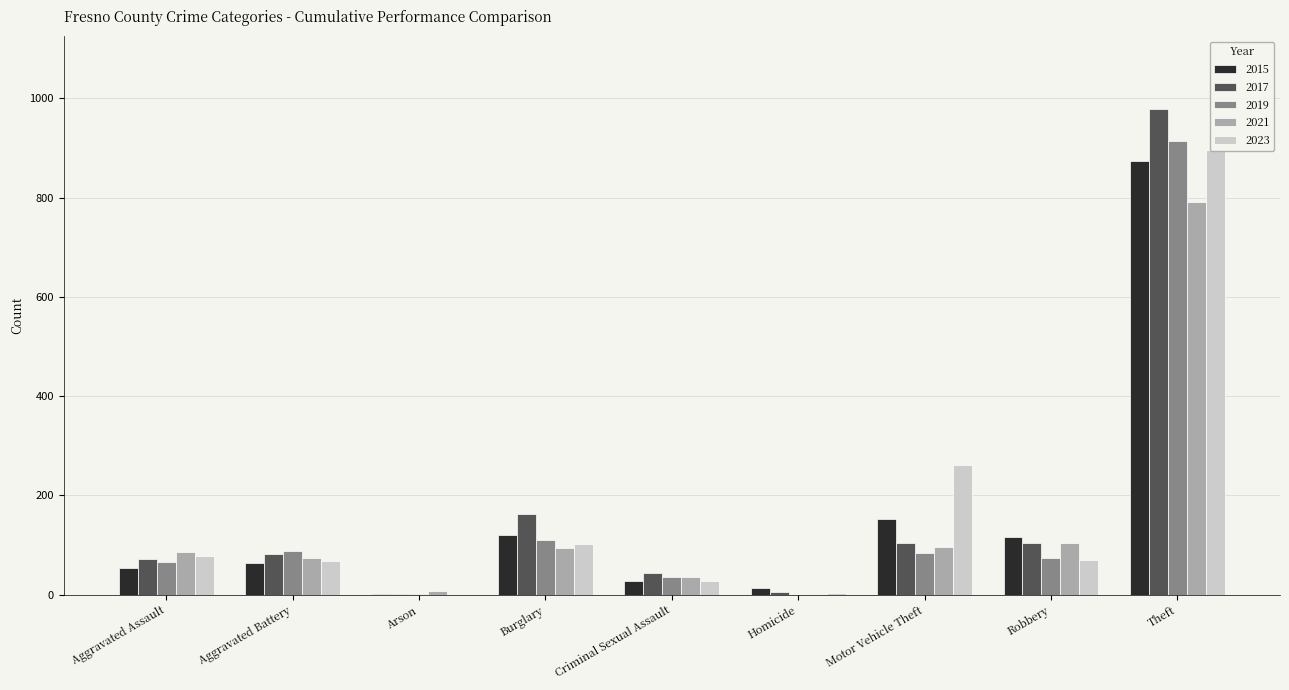

Rank the categories by 2023 value from lowest to highest.

Arson, Homicide, Criminal Sexual Assault, Aggravated Battery, Robbery, Aggravated Assault, Burglary, Motor Vehicle Theft, Theft